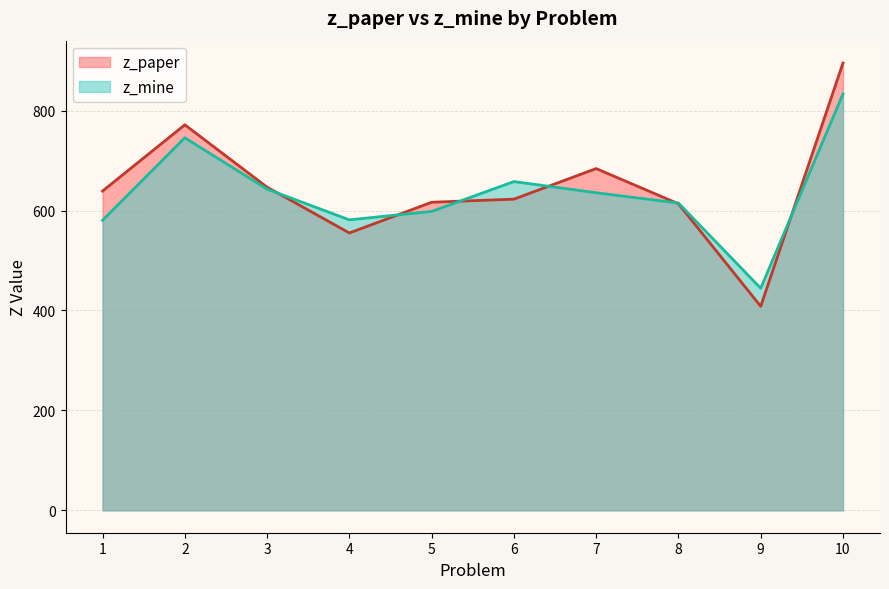

Reading left to right, list all the values displayed in this chart.

z_paper: 1=639.0	2=771.6	3=646.8	4=555.1	5=616.5	6=622.8	7=684.0	8=613.5	9=408.3	10=895.2
z_mine: 1=580.5	2=745.7	3=642.9	4=581.4	5=598.3	6=658.0	7=635.7	8=615.0	9=444.5	10=833.4